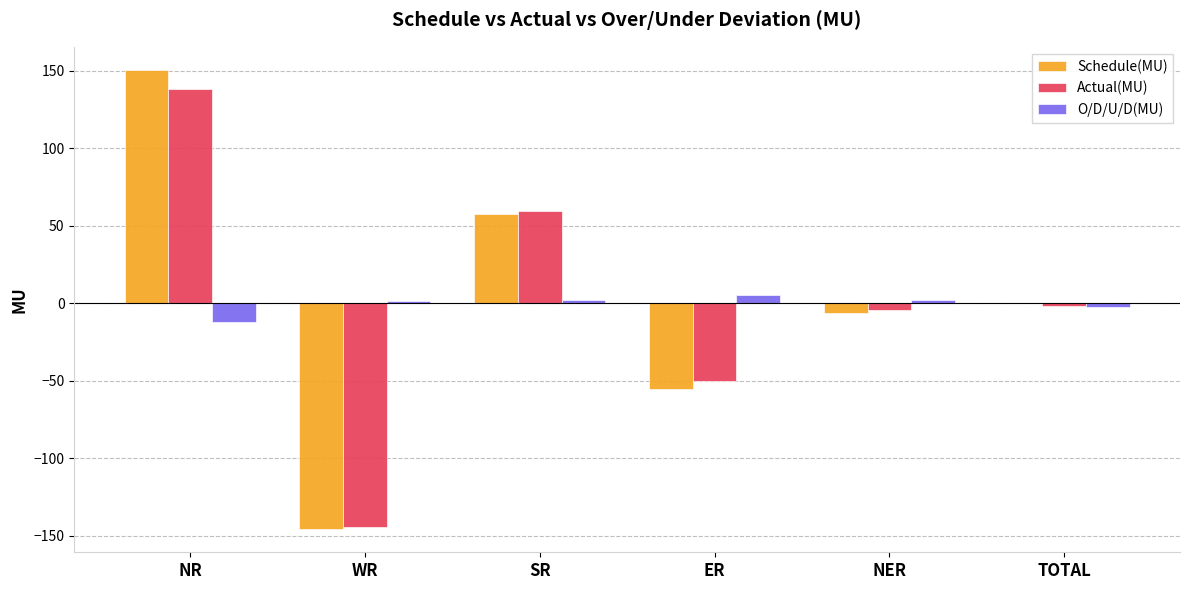

What is the total value across all series at TOTAL?

-4.0